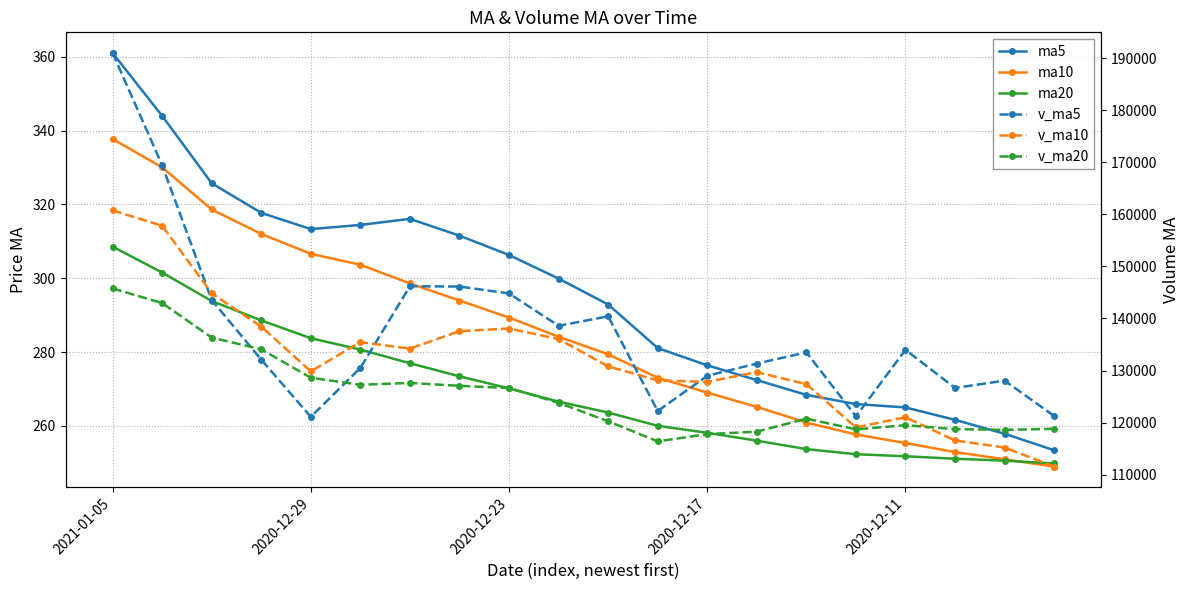

At which category does v_ma20 reach its first local peak?

6